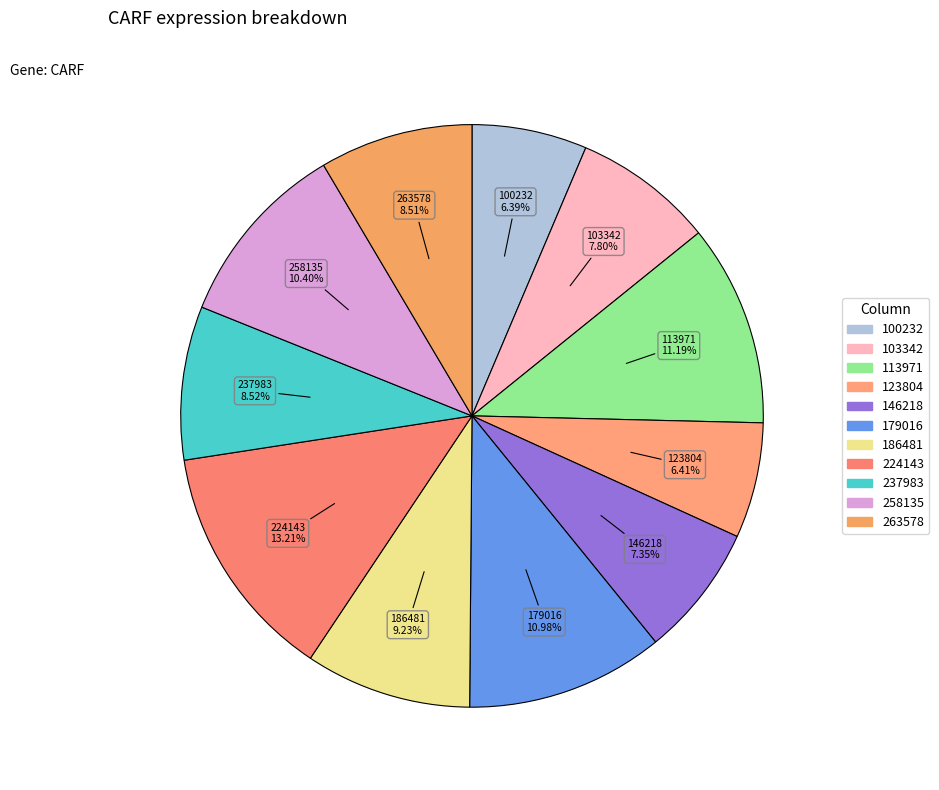

Approximately how many times larger is the value at 100232 compared to 146218?

0.9